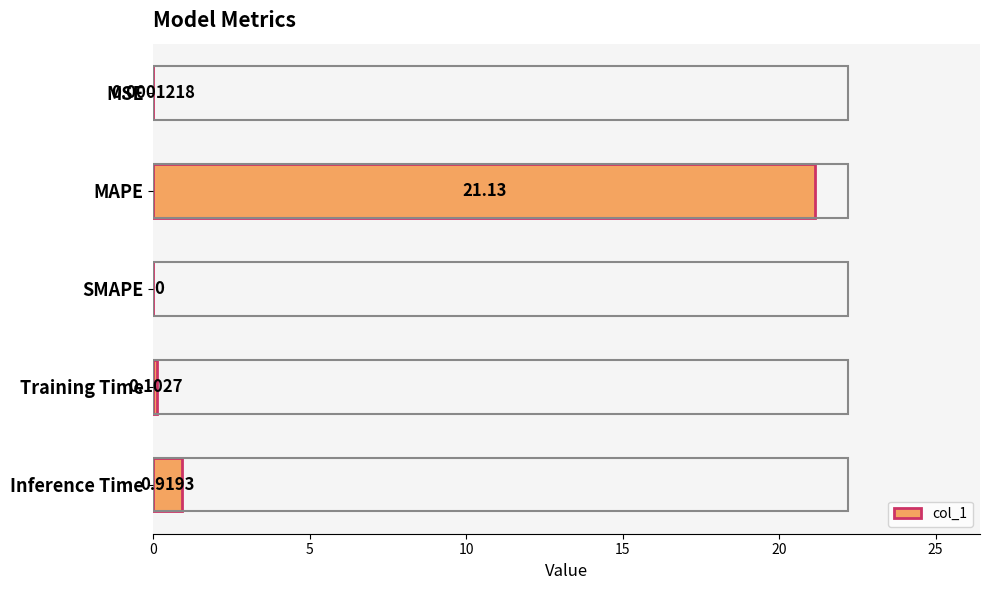

Where is the data nearest to the value 10?

Inference Time